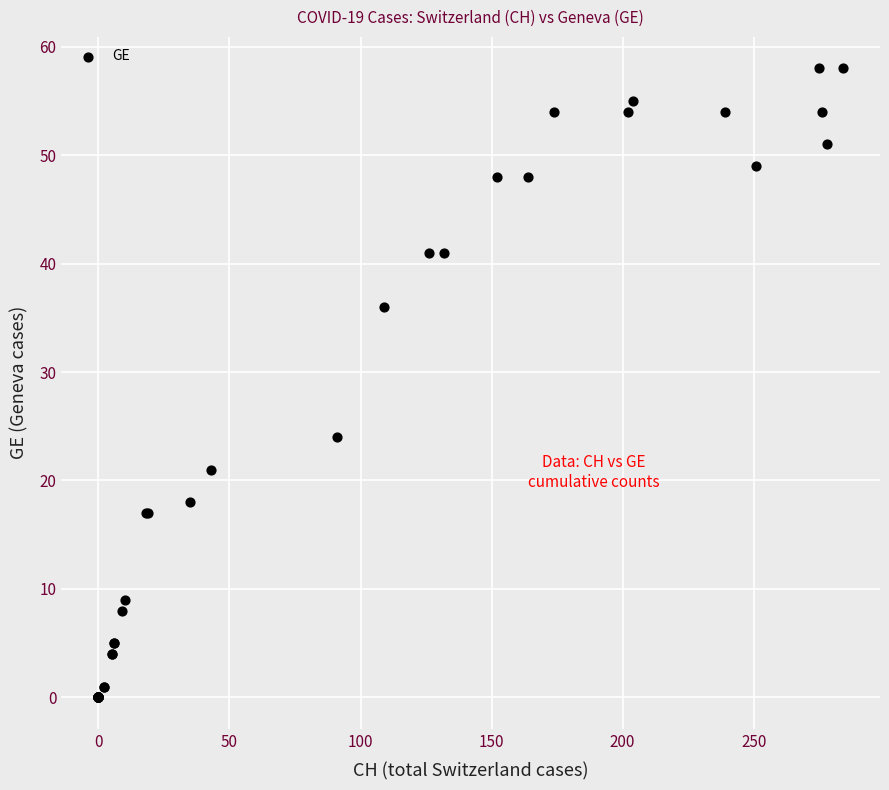

What Y value in the scatter plot is closest to 29?

24